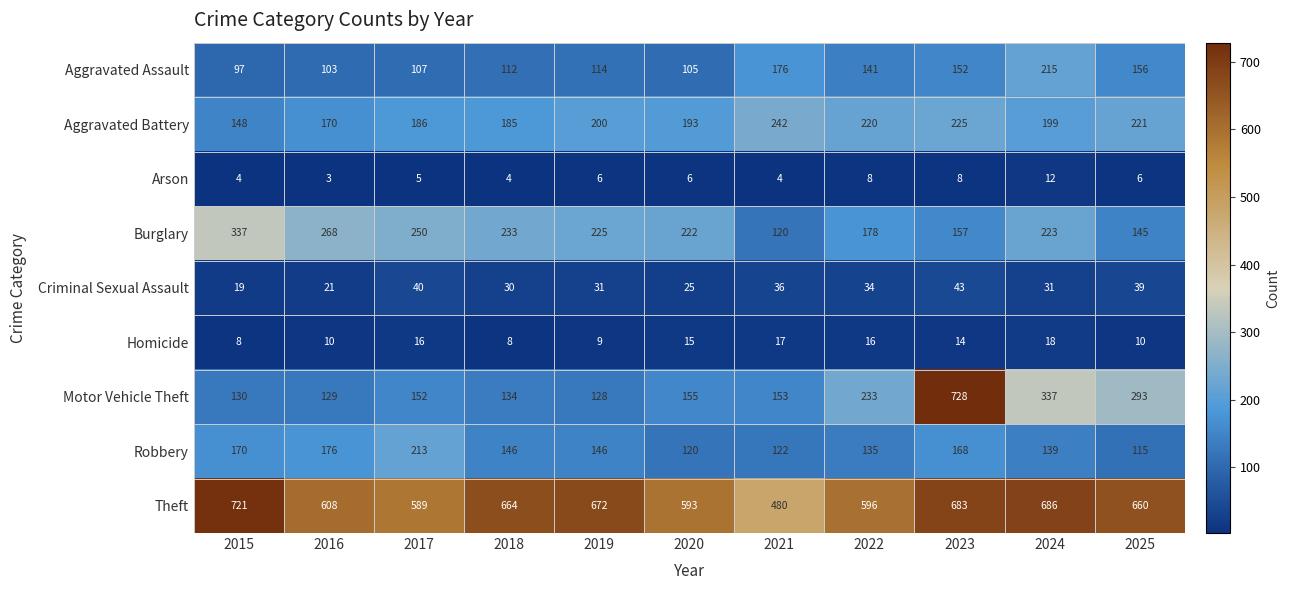

At which category is the sum across all series the highest?

2023